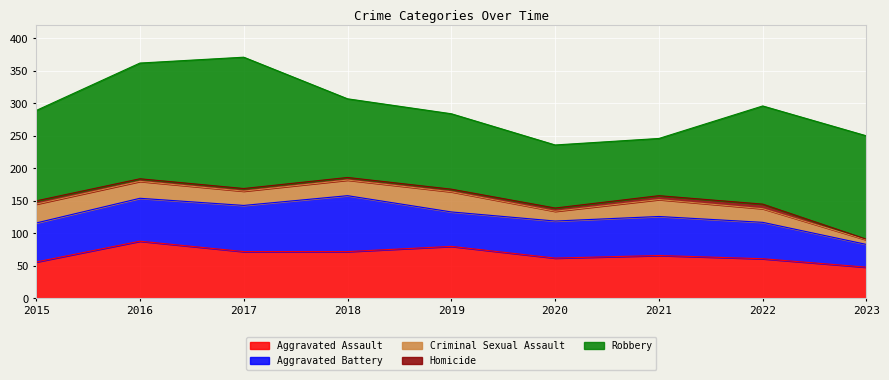

Which series ends up on top after the final intersection of Aggravated Battery and Aggravated Assault?

Aggravated Assault